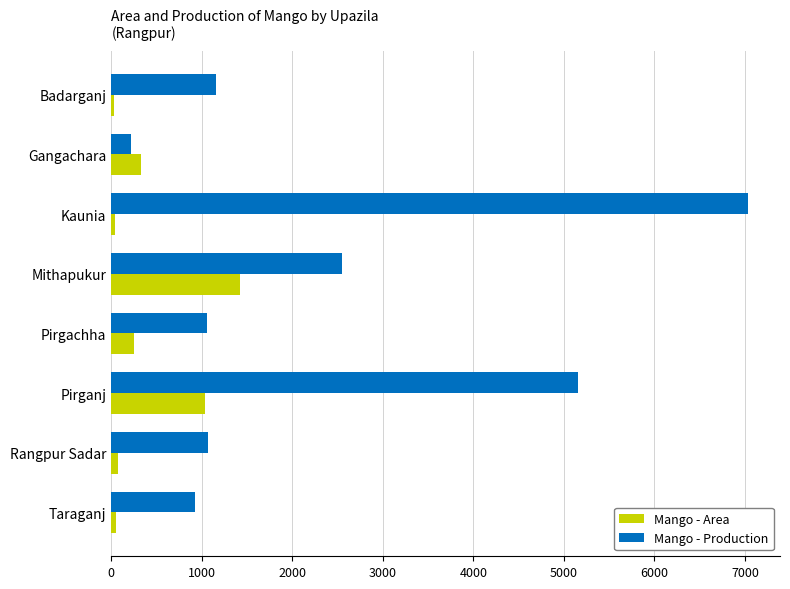

Which series has the widest spread of values?

Mango - Production